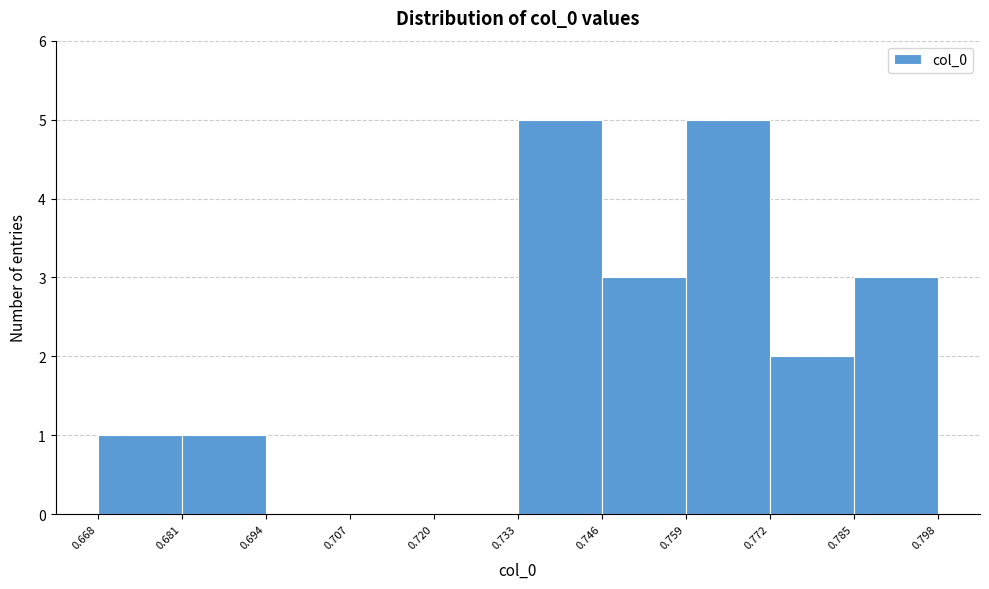

How tall is the bar that spans 0.759 to 0.772 on the x-axis? The values are not printed on the chart, so give them approximately, as read against the axis.

5